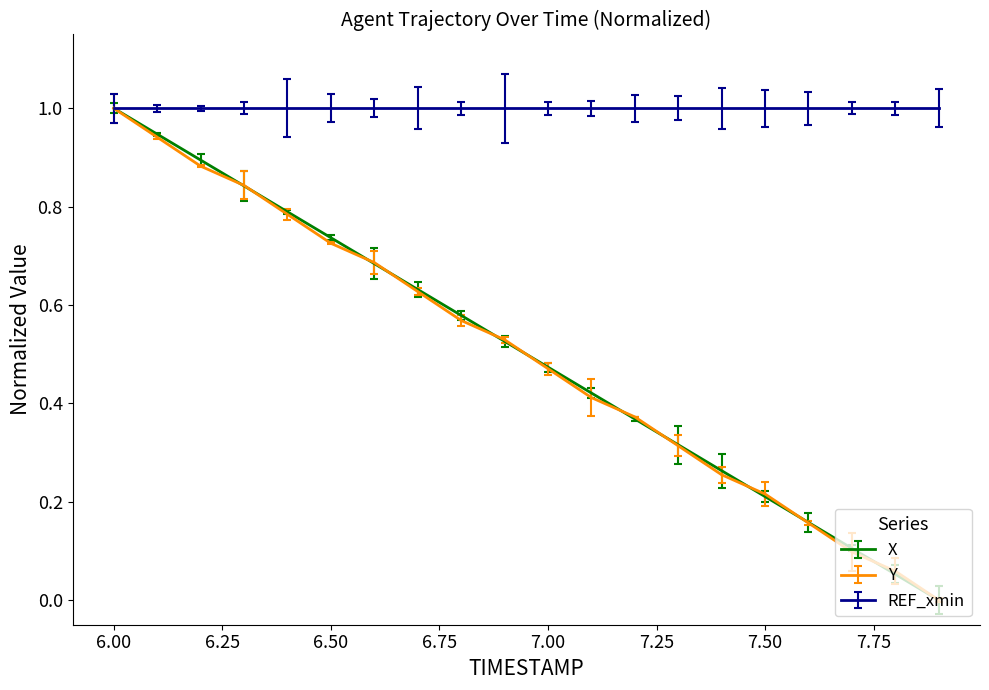

Which series has the largest total across all categories?

REF_xmin